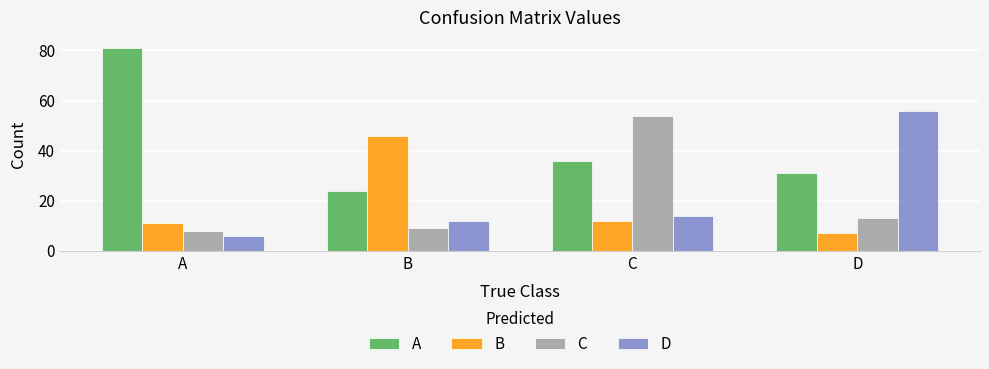

What is the value of the B bar at the 1st from the left?

11